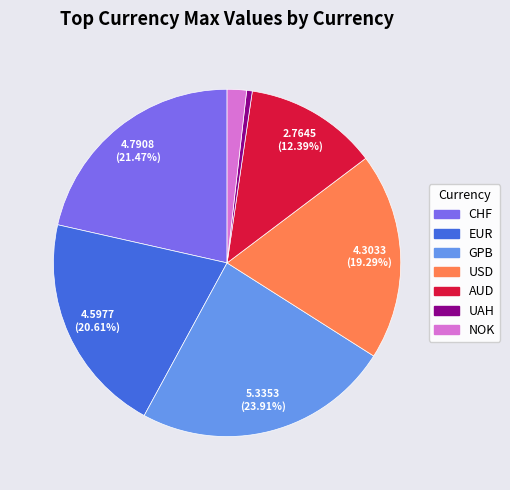

Does CHF account for over 50% of the chart?

No